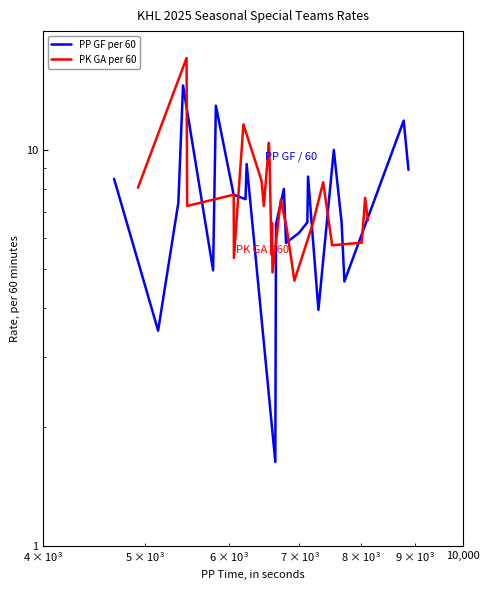

In PP GF per 60, how many points are higher than both neighbors (excluding endpoints)?

7